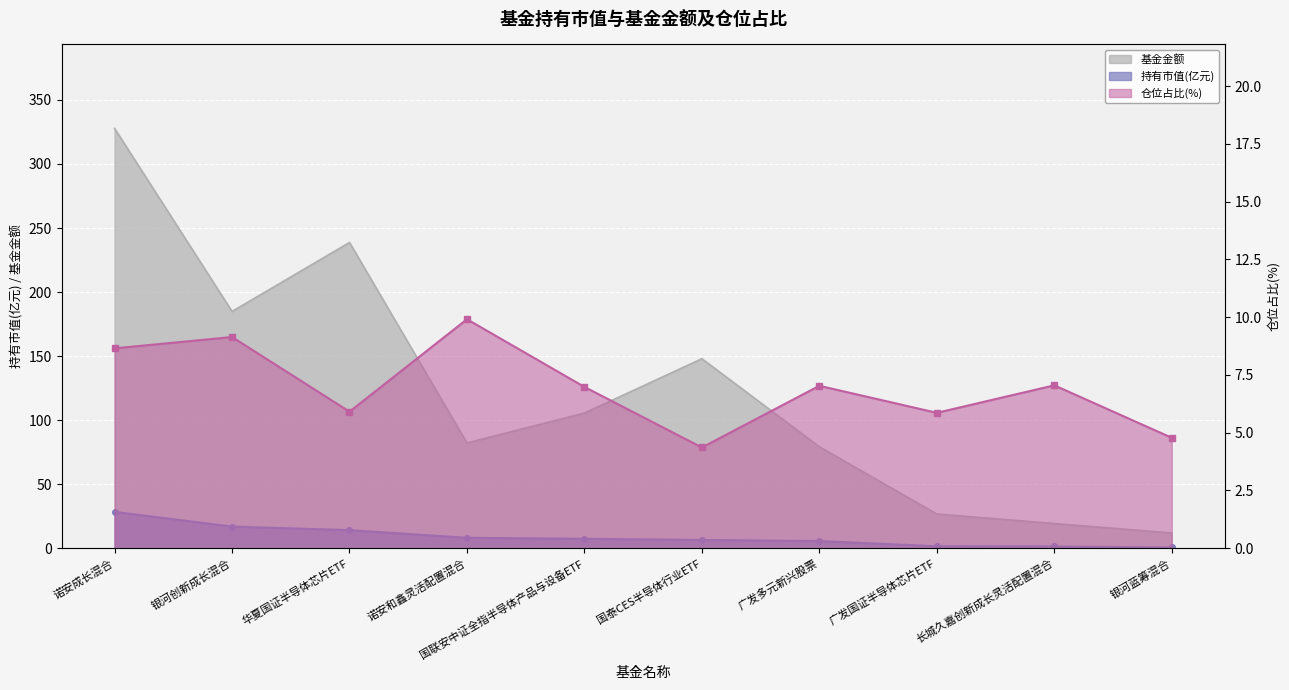

What are all the series names shown in the legend?

持有市值(亿元), 基金金额, 仓位占比